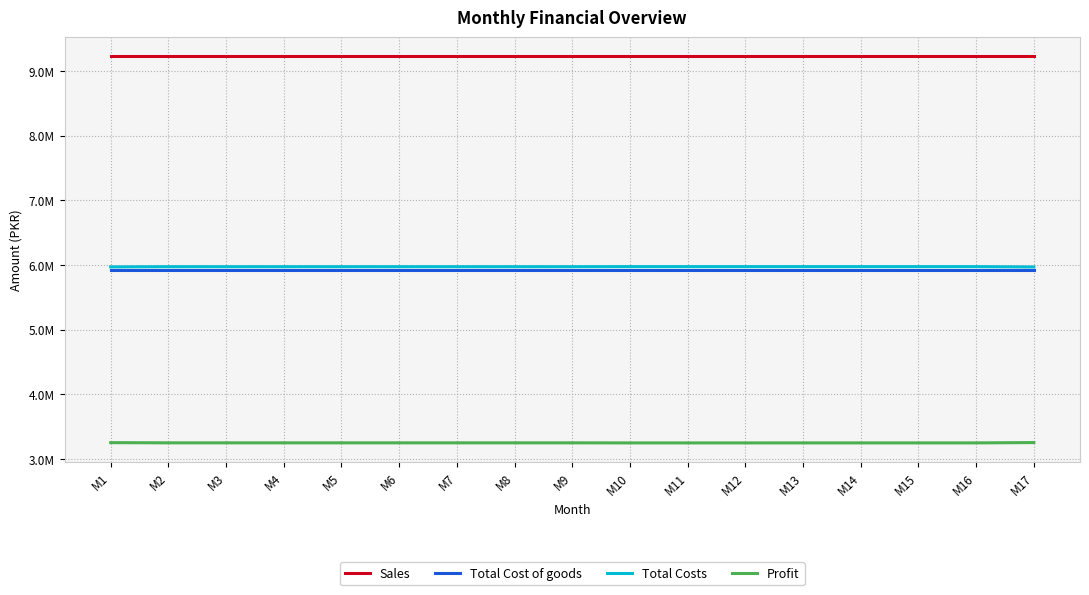

What are all the series names shown in the legend?

Sales, Total Cost of goods, Total Costs, Profit